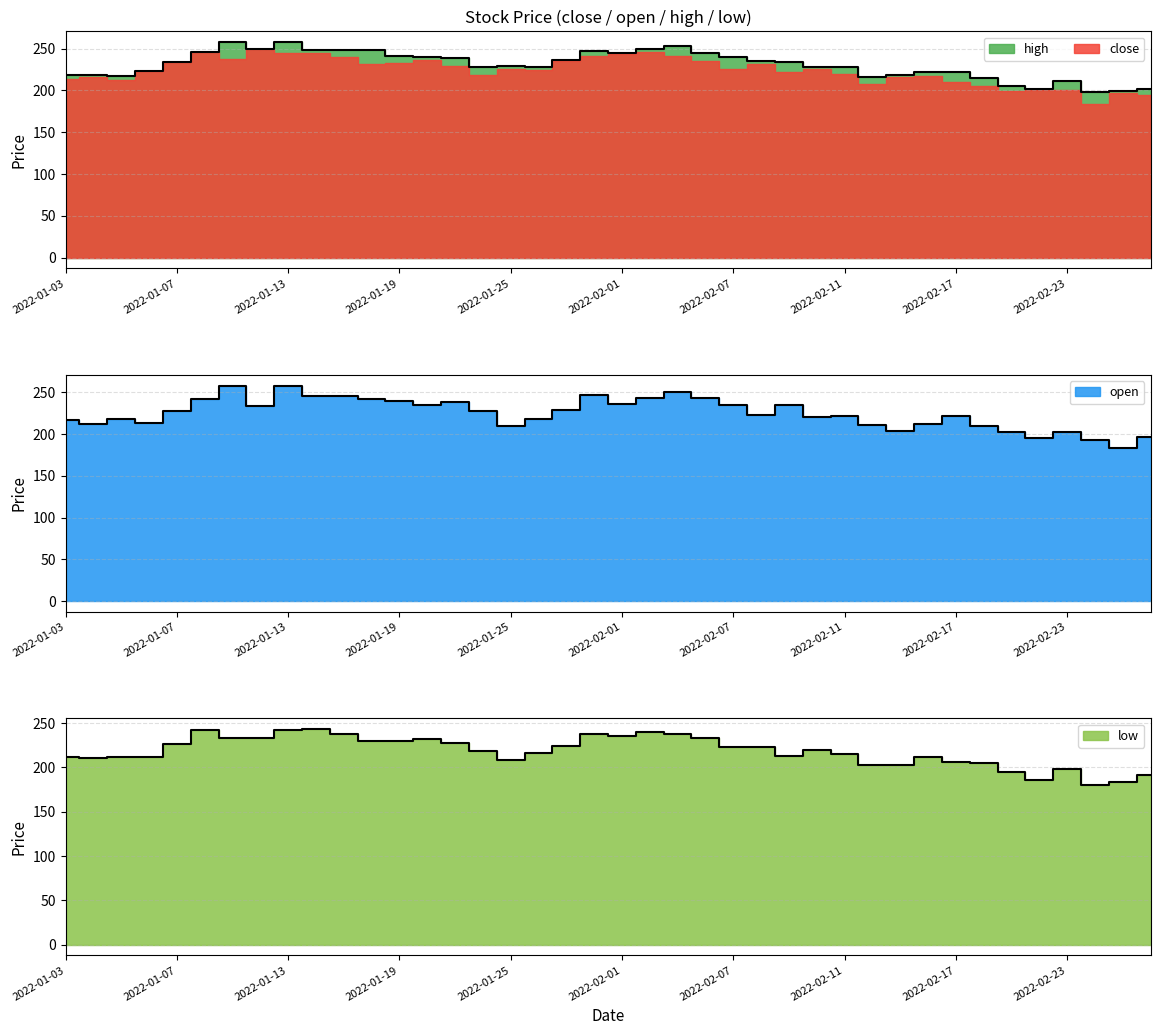

At which category does the chart reach its peak across all series?

2022-01-13